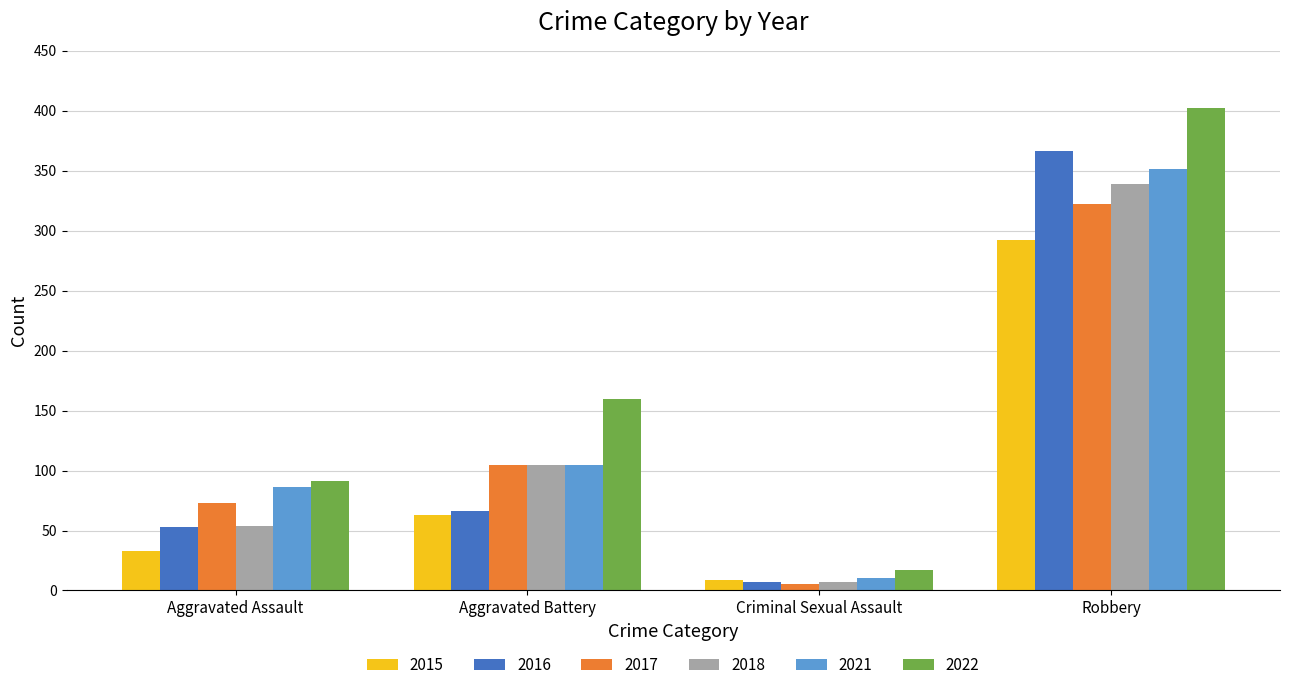

What position from the left is Robbery?

4